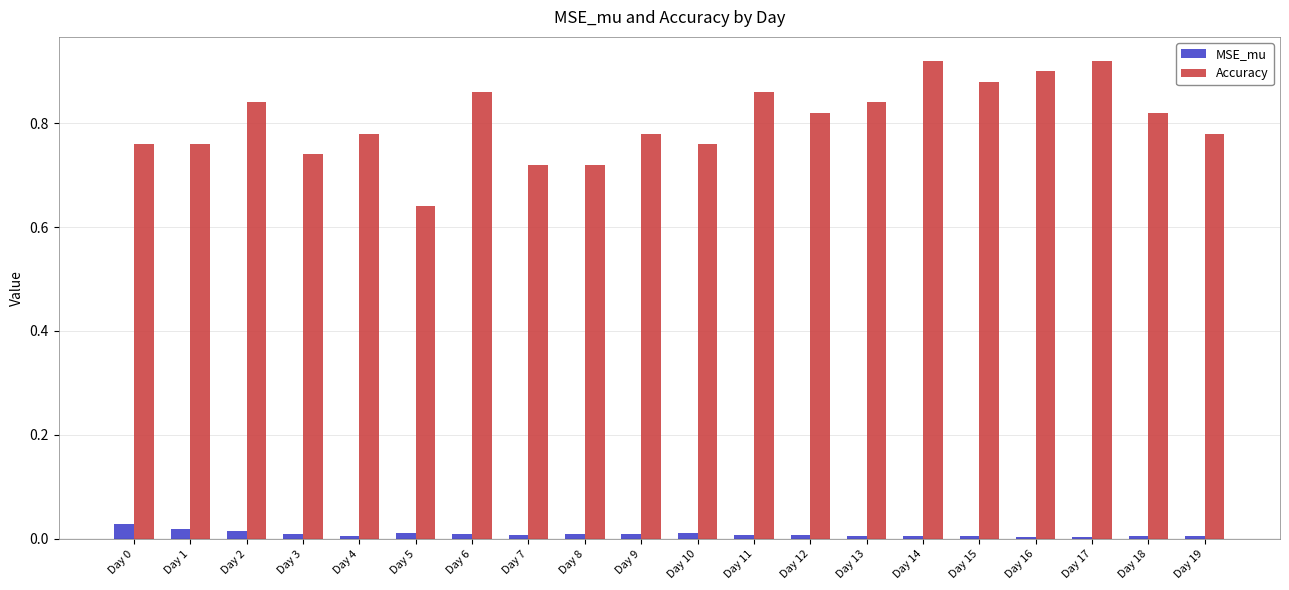

At Day 13, list the series in order from largest to smallest.

Accuracy, MSE_mu